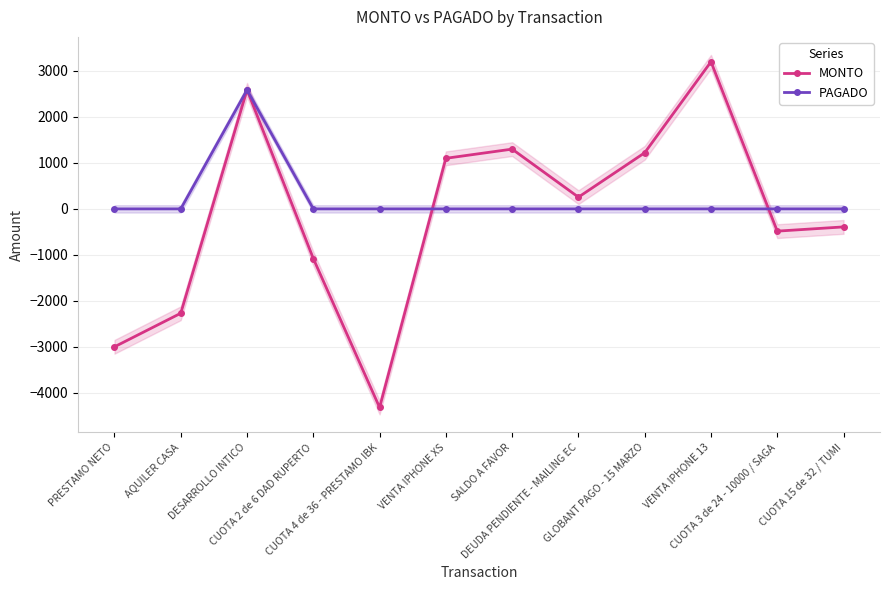

Where is the first local minimum for MONTO?

CUOTA 4 de 36 - PRESTAMO IBK